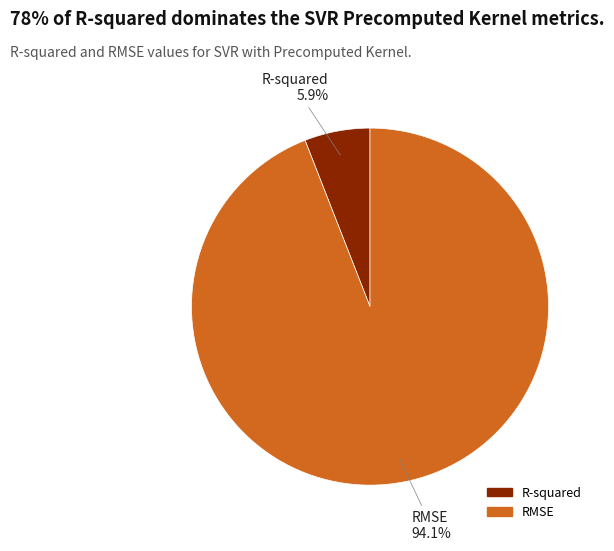

To the nearest percent, what percentage of the pie is RMSE?

94%